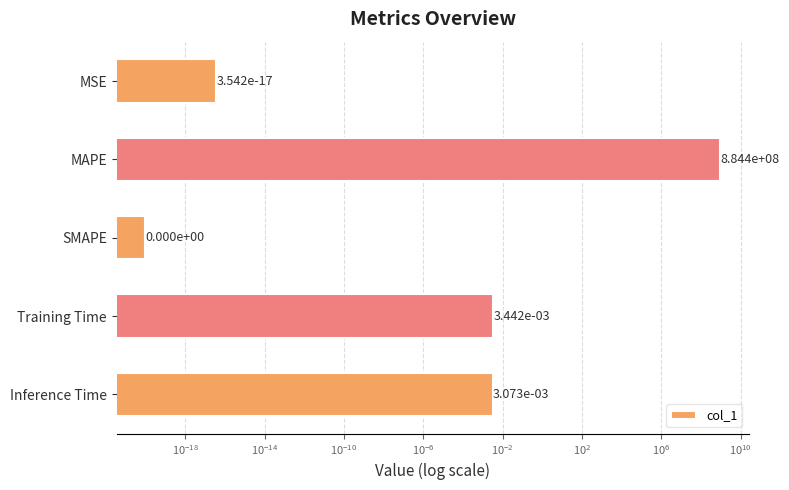

What is the sum of all values?

884444318.6